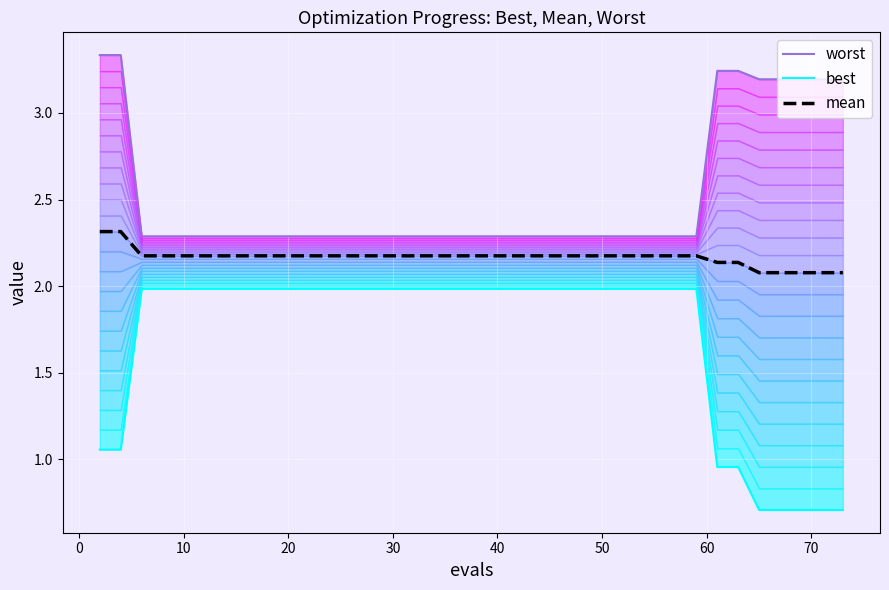

How many series are shown in this chart?

3